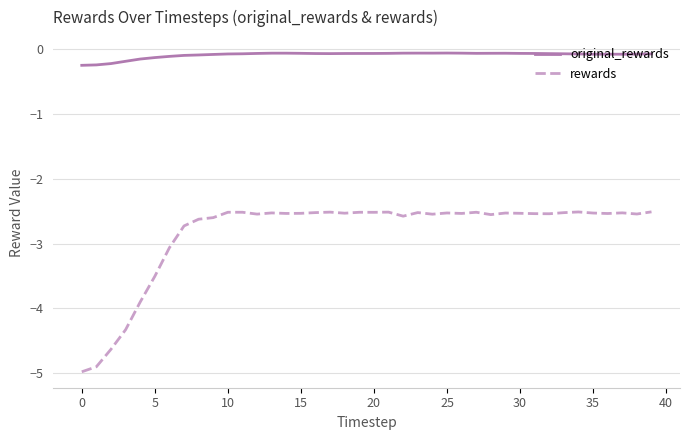

Which series has the largest total across all categories?

original_rewards